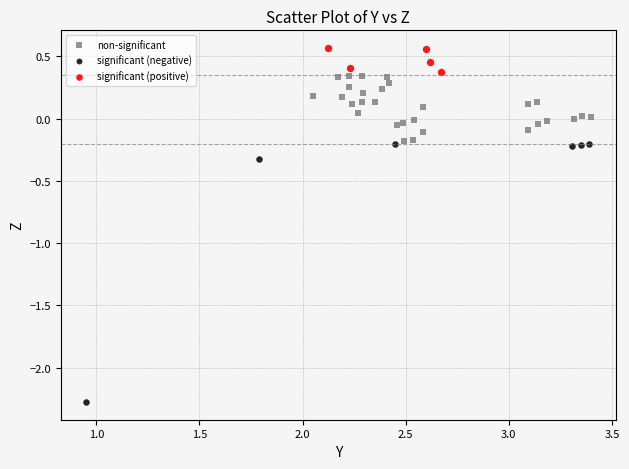

Which series reaches the minimum Y coordinate?

significant (negative)